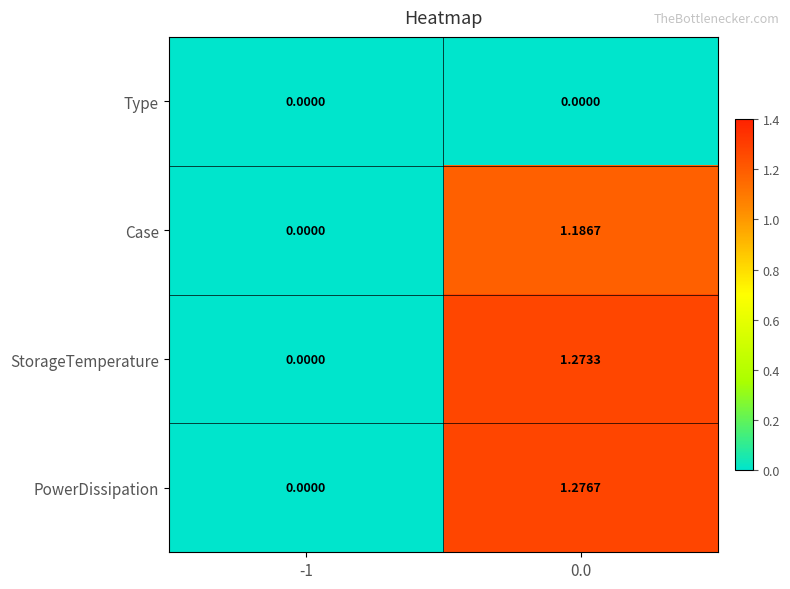

Between -1 and 0.0, which series saw the biggest shift?

PowerDissipation